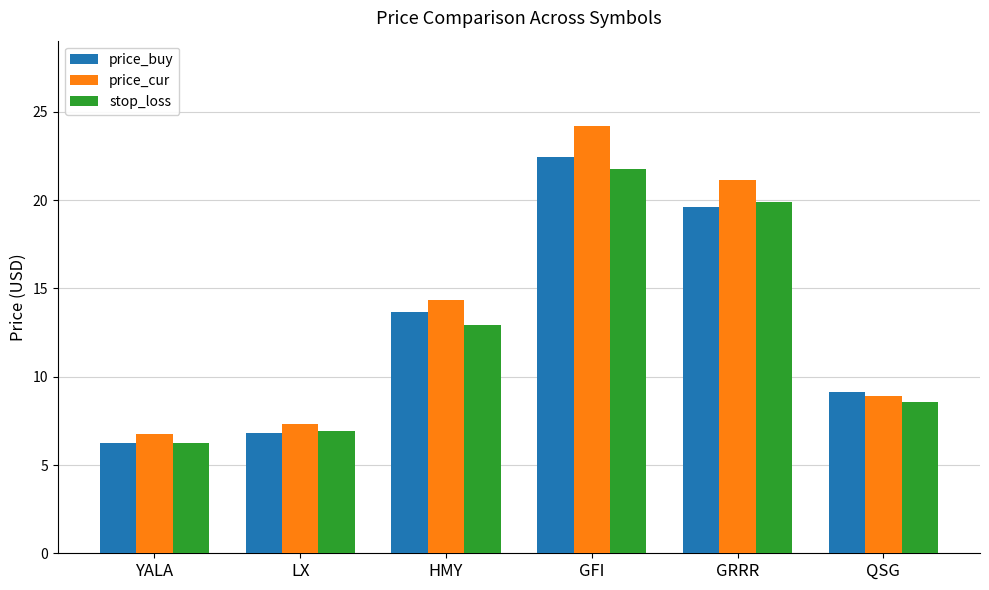

What is the total value across all series at QSG?

26.6